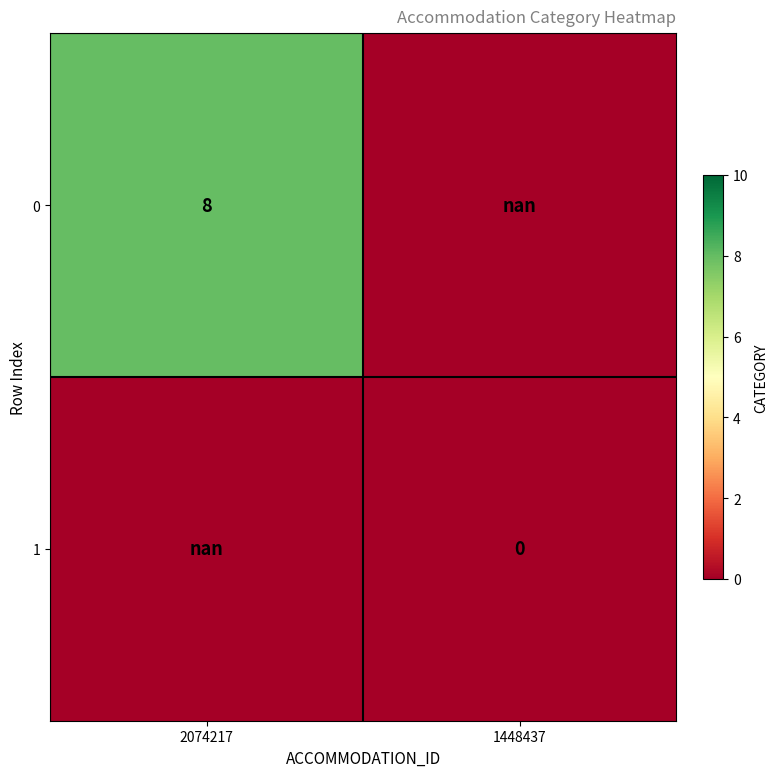

Is the value of 1 at 2074217 greater than the value of 0 at 1448437?

No